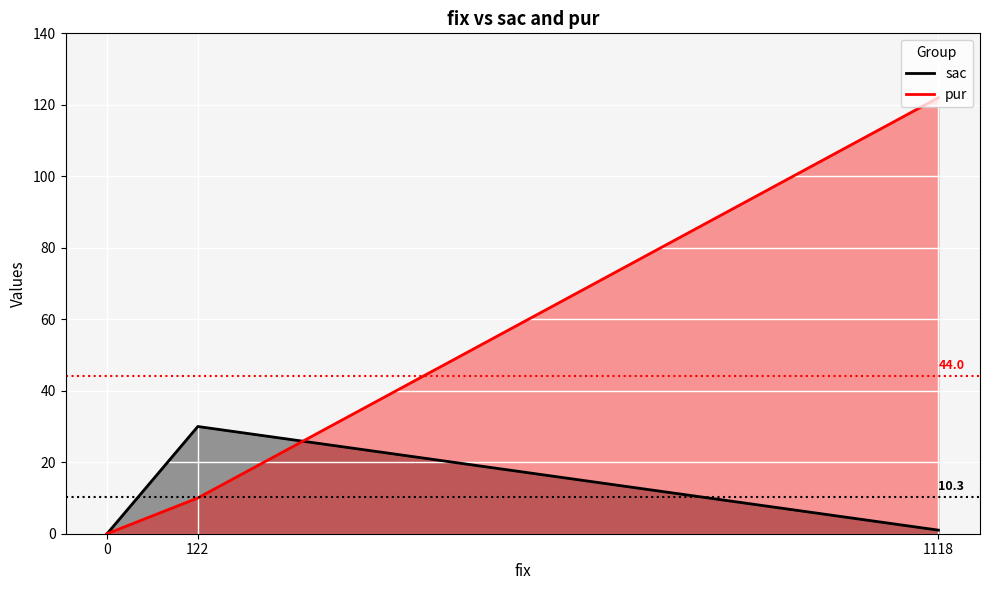

Does the chart display data point markers on the line(s)?

No